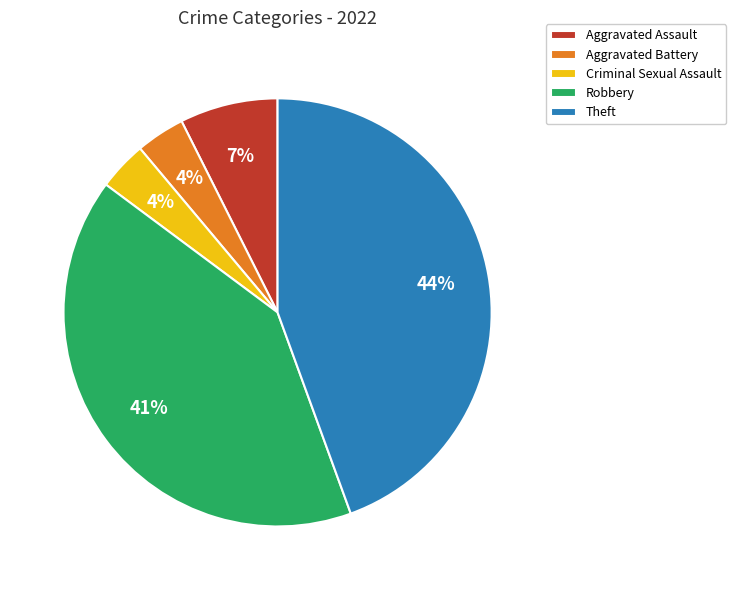

To the nearest percent, what is the difference between the Theft and Aggravated Assault slice percentages?

37%